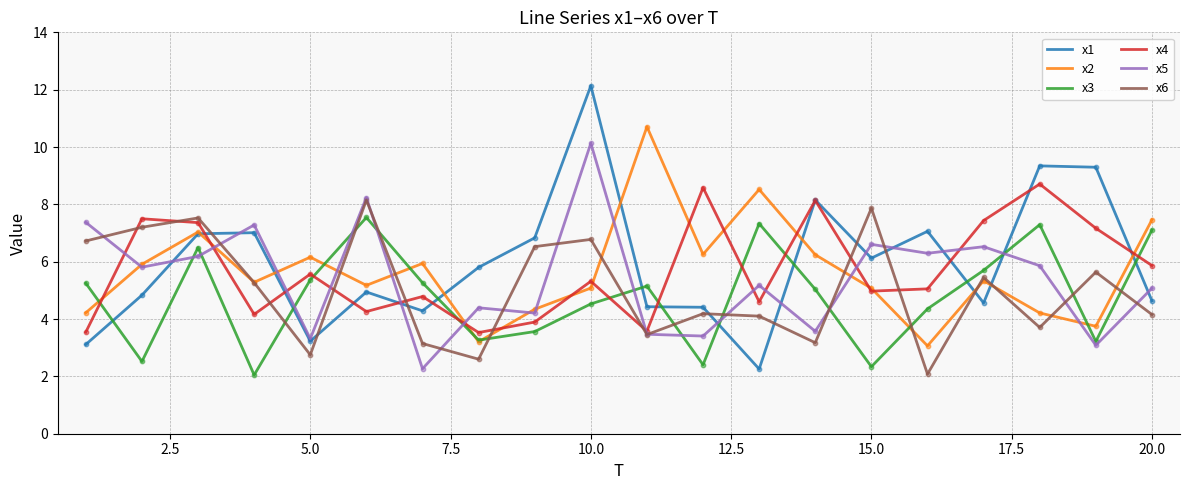

What are all the series names shown in the legend?

x1, x2, x3, x4, x5, x6